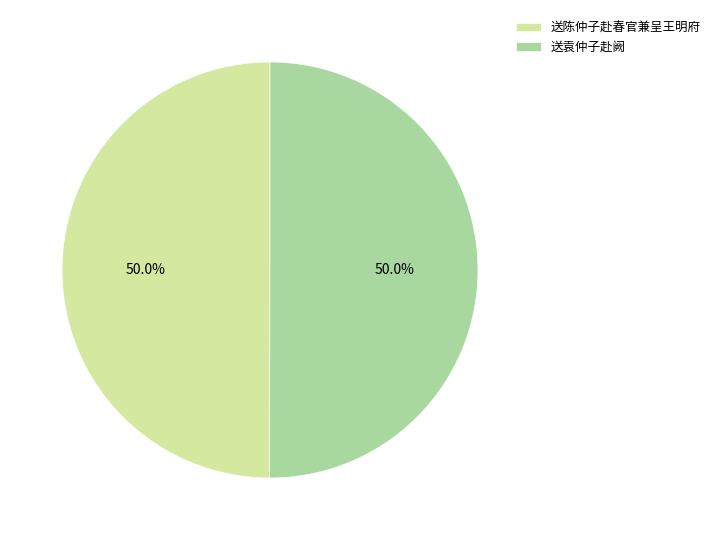

What is the ratio of the value at 送袁仲子赴阙 to the value at 送陈仲子赴春官兼呈王明府?

1.0